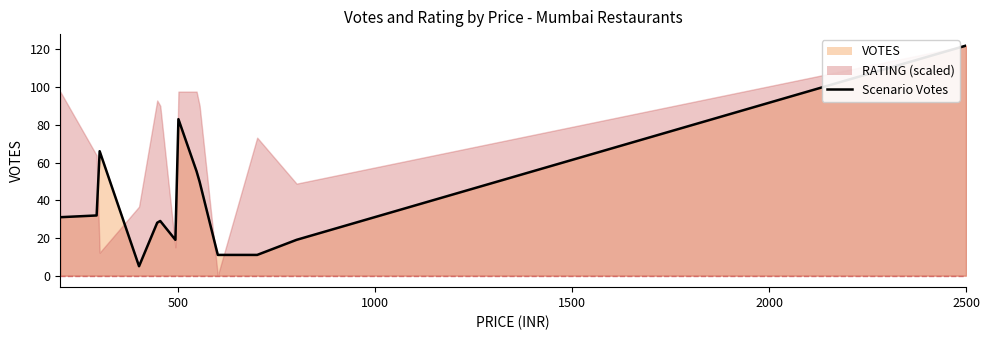

List the series in order of their peak value, highest first.

VOTES, RATING